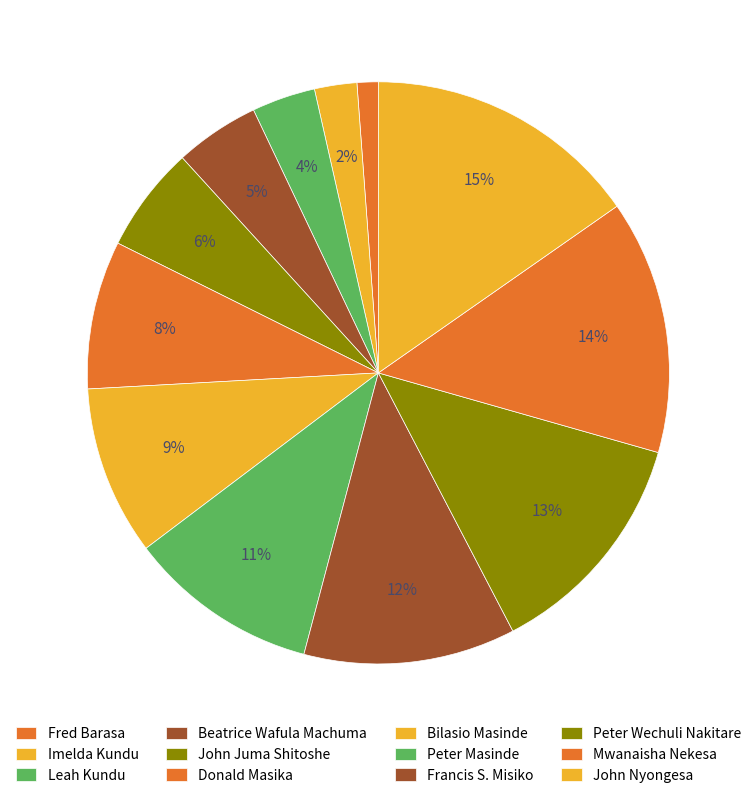

To the nearest percent, what percentage of the pie is Leah Kundu?

4%